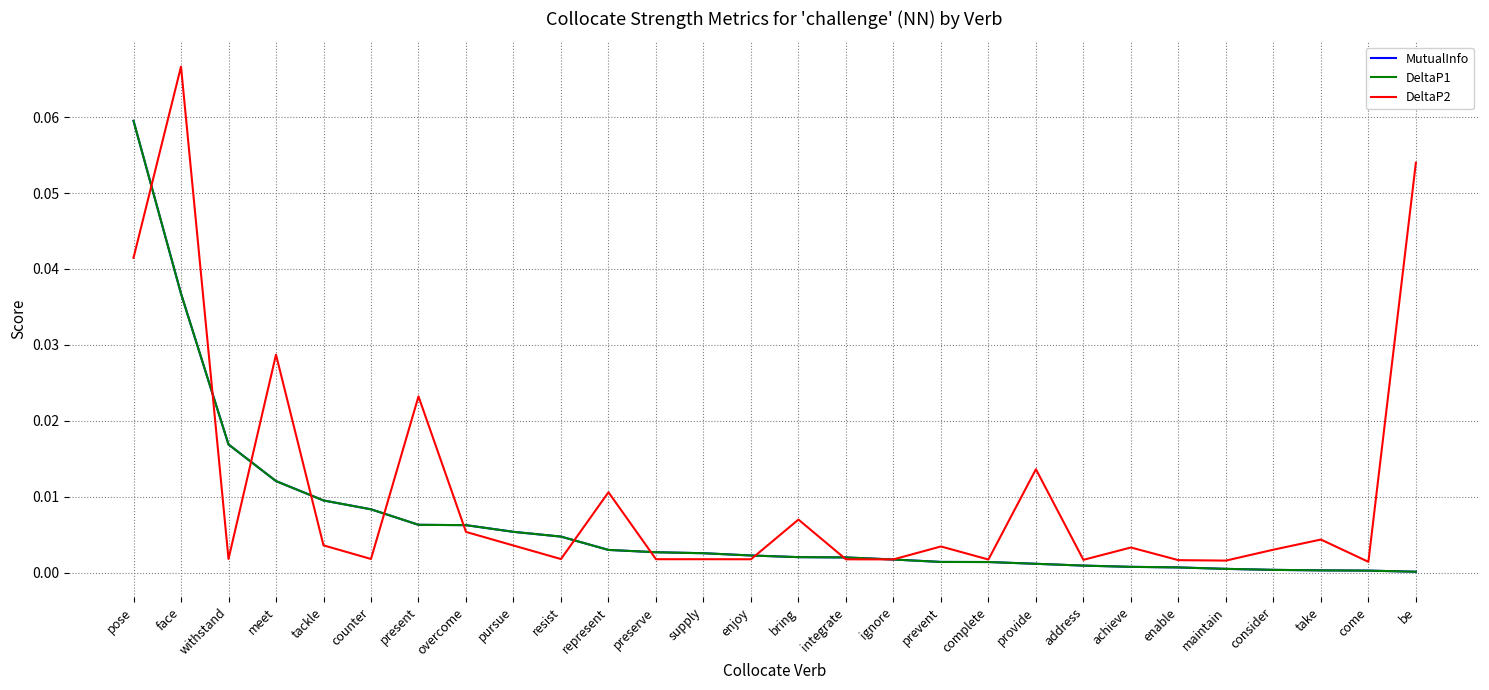

Does the chart display data point markers on the line(s)?

No